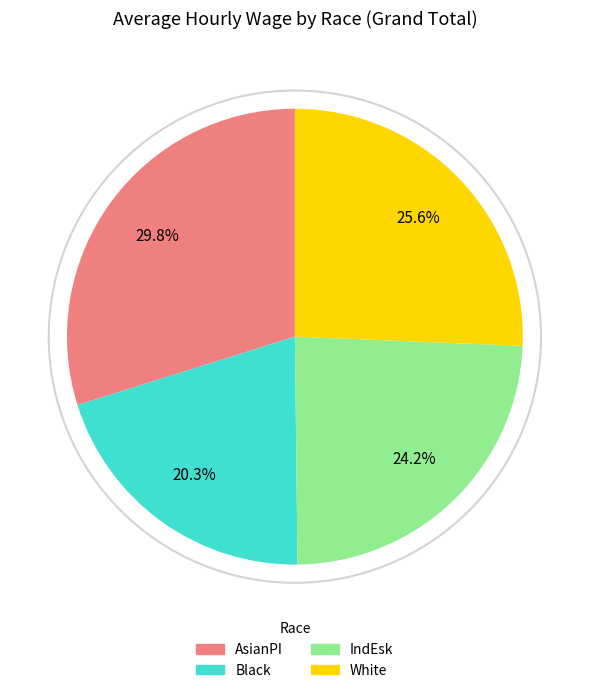

Do Black and IndEsk together represent more than half of the pie?

No